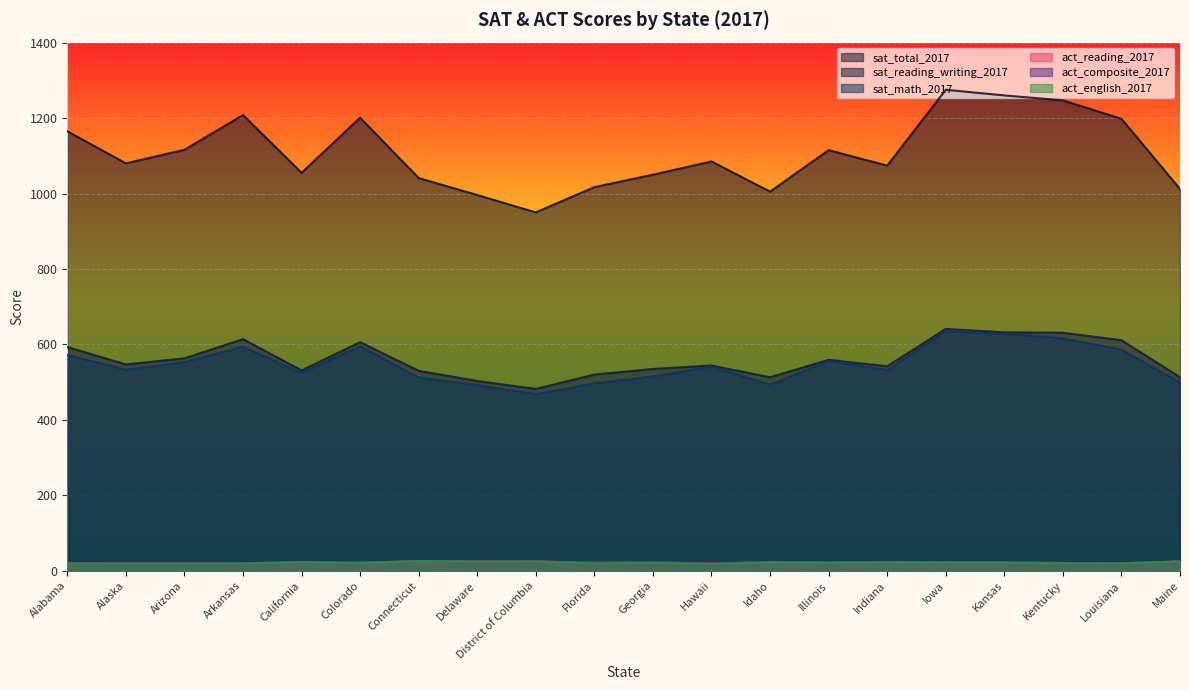

How many interior local peaks does the sat_reading_writing_2017 series have?

5